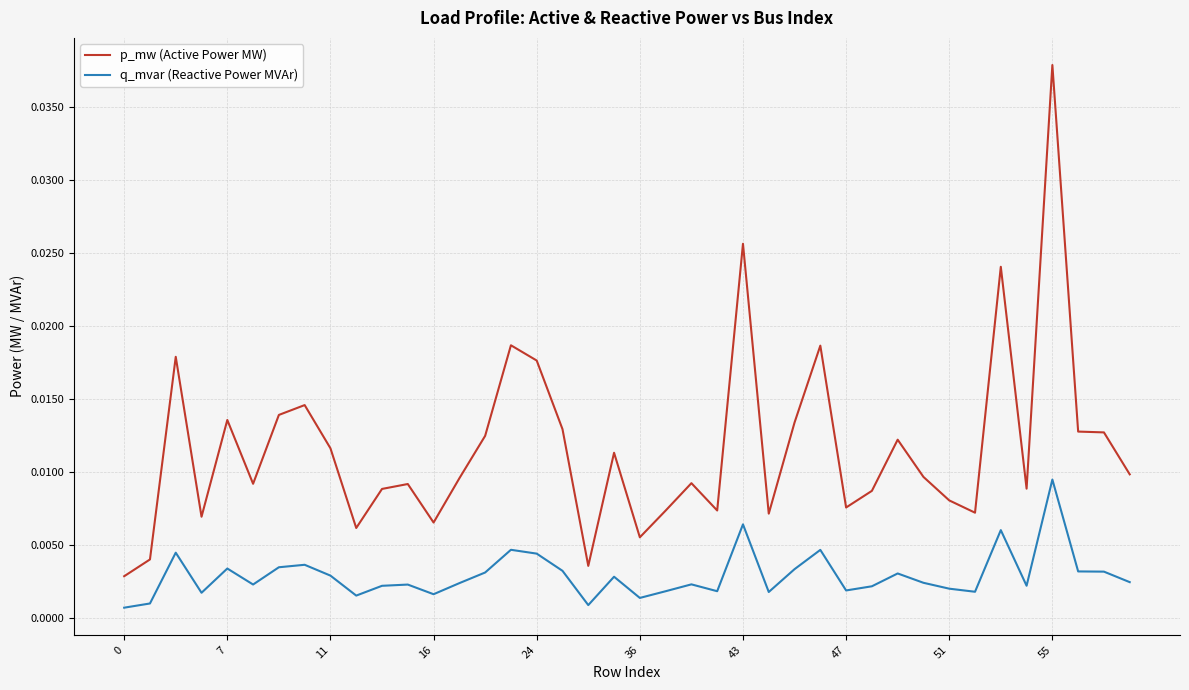

What is the sum of all p_mw (Active Power MW) values?

0.5